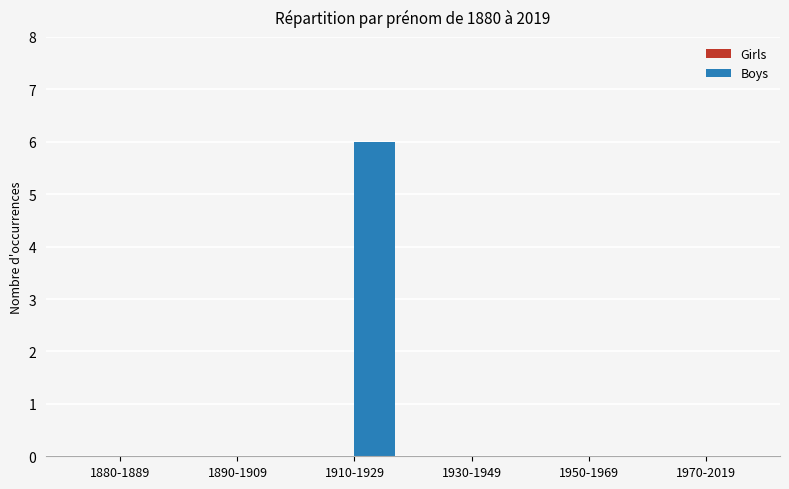

The value at 1970-2019 is 0. True or false?

True